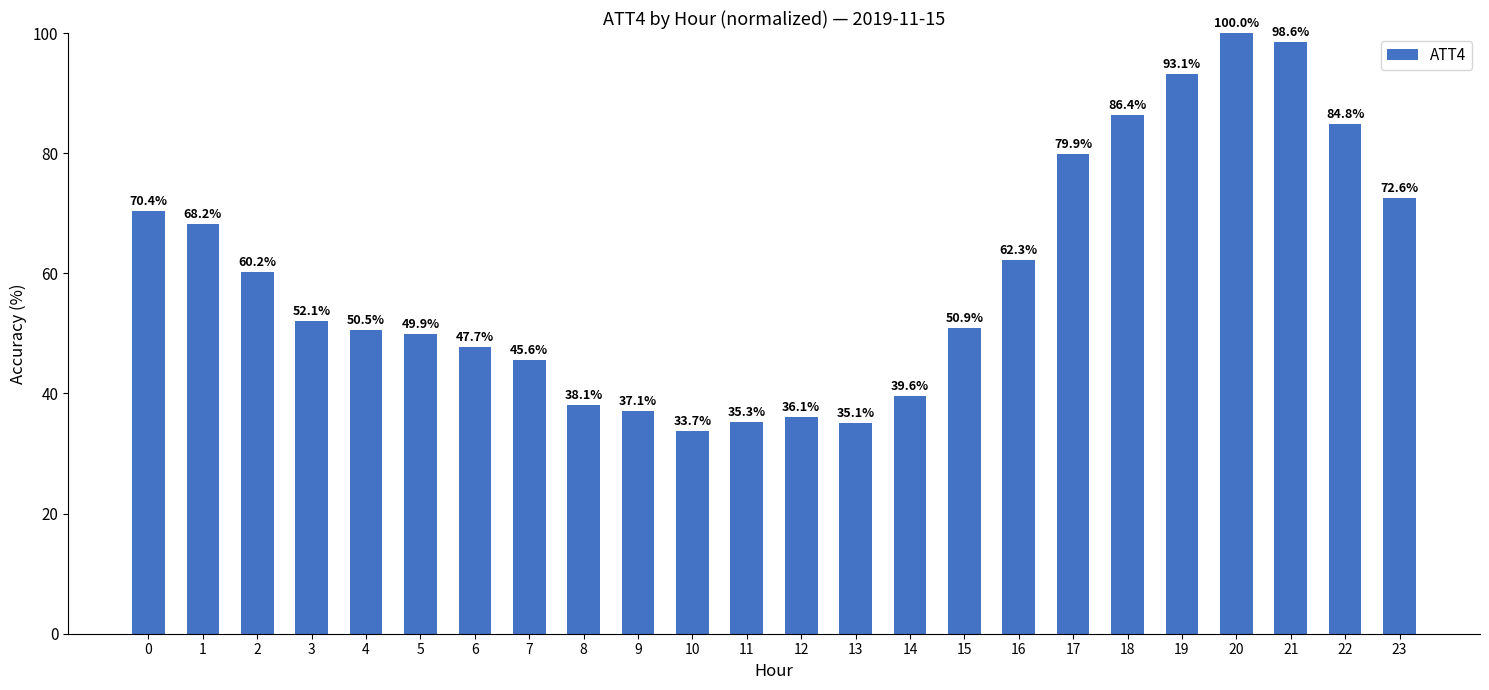

What is the value of the 12th bar from the left?

35.3